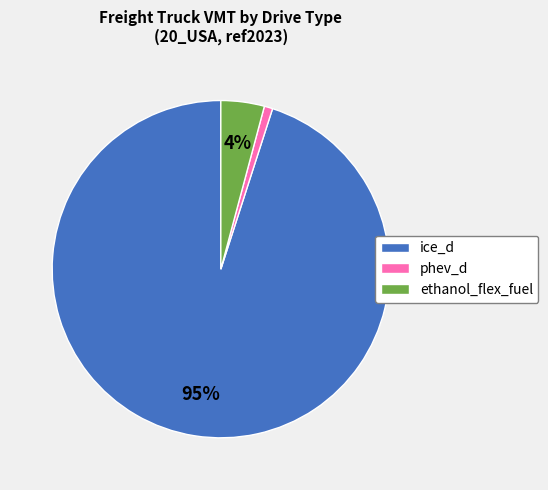

Which slice is the largest?

ice_d